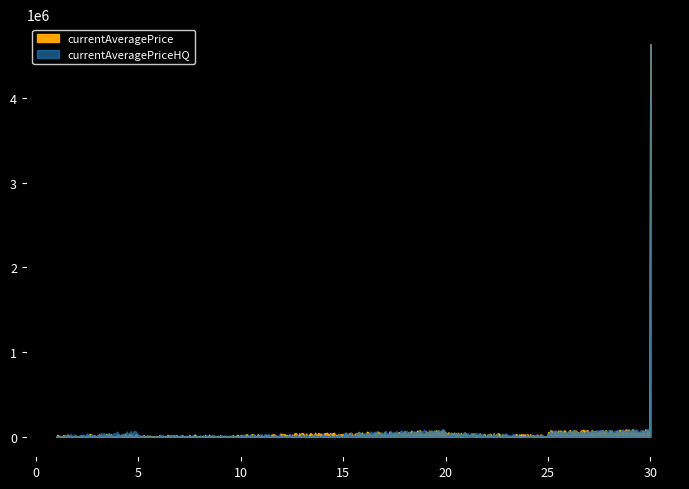

Which has a higher value, 25 or 30?

30